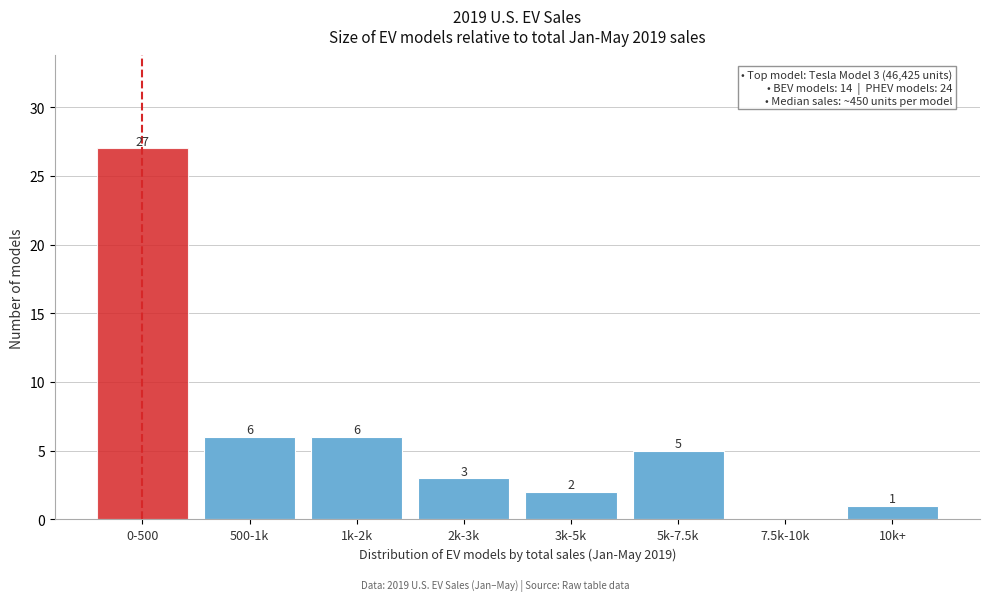

Reading right to left, what are all the values shown in this chart?

10k+=1	7.5k-10k=0	5k-7.5k=5	3k-5k=2	2k-3k=3	1k-2k=6	500-1k=6	0-500=27